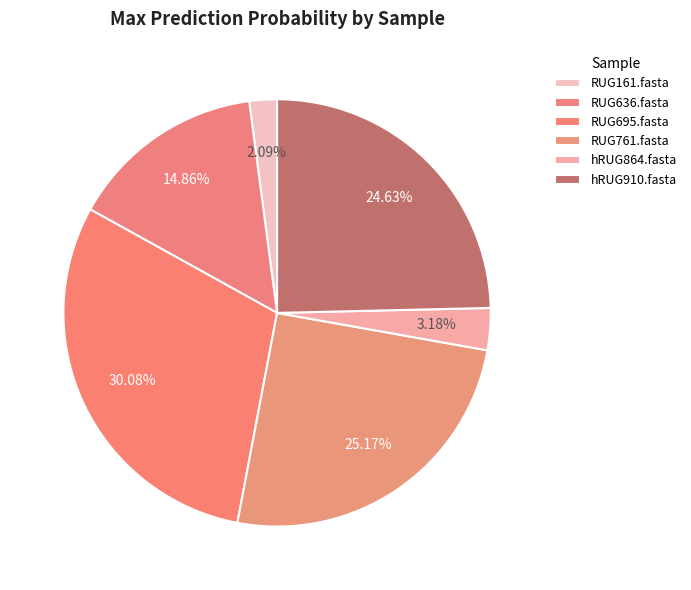

How many slices are in this pie chart?

6